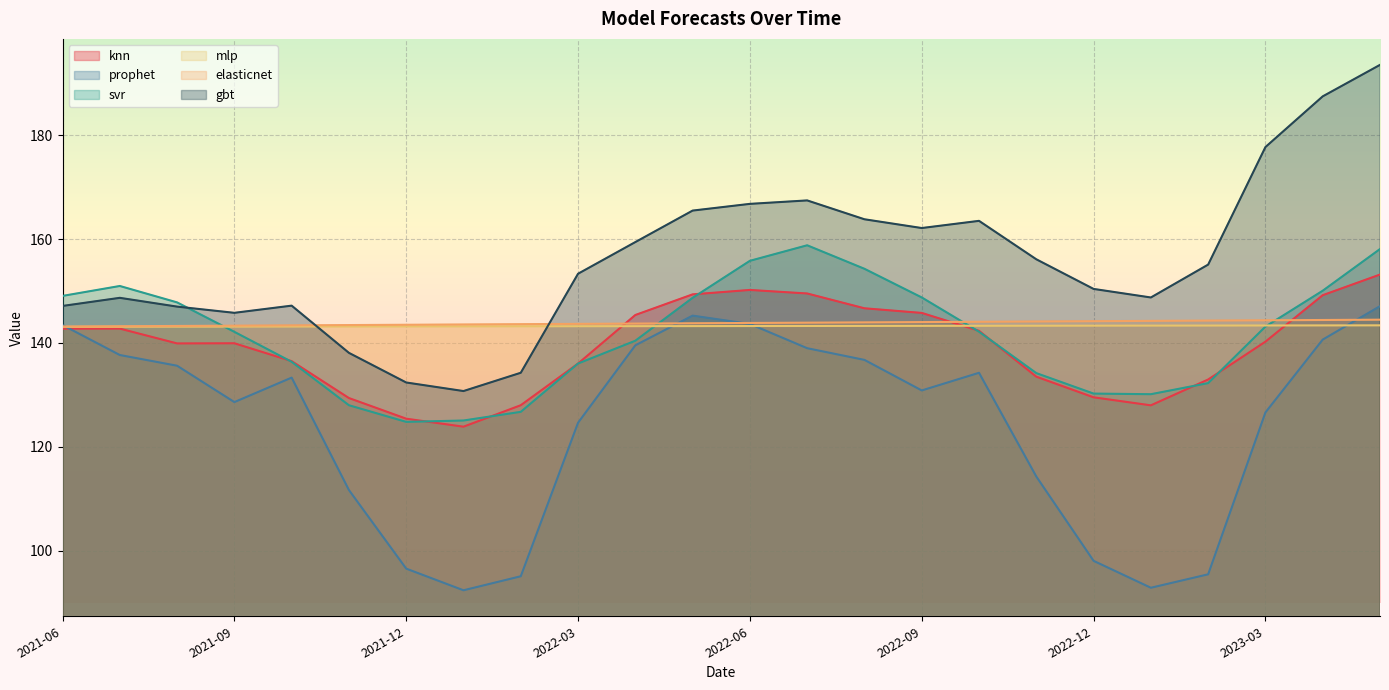

Reading left to right, transcribe all the data shown in this chart.

knn: 2021-06=142.8	2021-07=142.8	2021-08=139.9	2021-09=139.9	2021-10=136.5	2021-11=129.4	2021-12=125.4	2022-01=123.9	2022-02=128.0	2022-03=136.0	2022-04=145.4	2022-05=149.3	2022-06=150.2	2022-07=149.5	2022-08=146.7	2022-09=145.8	2022-10=142.3	2022-11=133.5	2022-12=129.5	2023-01=128.0	2023-02=133.0	2023-03=140.2	2023-04=149.2	2023-05=153.2
prophet: 2021-06=143.4	2021-07=137.7	2021-08=135.6	2021-09=128.6	2021-10=133.3	2021-11=111.7	2021-12=96.6	2022-01=92.4	2022-02=95.1	2022-03=124.7	2022-04=139.5	2022-05=145.3	2022-06=143.7	2022-07=139.0	2022-08=136.7	2022-09=130.9	2022-10=134.3	2022-11=114.3	2022-12=98.1	2023-01=92.9	2023-02=95.5	2023-03=126.6	2023-04=140.6	2023-05=147.1
svr: 2021-06=149.1	2021-07=151.0	2021-08=147.8	2021-09=142.1	2021-10=136.4	2021-11=128.0	2021-12=124.8	2022-01=125.1	2022-02=126.7	2022-03=136.0	2022-04=140.4	2022-05=148.7	2022-06=155.8	2022-07=158.8	2022-08=154.3	2022-09=148.8	2022-10=142.2	2022-11=134.2	2022-12=130.3	2023-01=130.1	2023-02=132.3	2023-03=143.1	2023-04=150.1	2023-05=158.1
mlp: 2021-06=143.1	2021-07=143.1	2021-08=143.1	2021-09=143.1	2021-10=143.2	2021-11=143.2	2021-12=143.2	2022-01=143.2	2022-02=143.2	2022-03=143.2	2022-04=143.2	2022-05=143.2	2022-06=143.3	2022-07=143.3	2022-08=143.3	2022-09=143.3	2022-10=143.3	2022-11=143.3	2022-12=143.3	2023-01=143.3	2023-02=143.4	2023-03=143.4	2023-04=143.4	2023-05=143.4
elasticnet: 2021-06=143.2	2021-07=143.2	2021-08=143.3	2021-09=143.3	2021-10=143.4	2021-11=143.4	2021-12=143.5	2022-01=143.6	2022-02=143.6	2022-03=143.7	2022-04=143.7	2022-05=143.8	2022-06=143.8	2022-07=143.9	2022-08=144.0	2022-09=144.0	2022-10=144.1	2022-11=144.1	2022-12=144.2	2023-01=144.2	2023-02=144.3	2023-03=144.4	2023-04=144.4	2023-05=144.5
gbt: 2021-06=147.1	2021-07=148.7	2021-08=147.0	2021-09=145.8	2021-10=147.2	2021-11=138.1	2021-12=132.4	2022-01=130.7	2022-02=134.3	2022-03=153.3	2022-04=159.4	2022-05=165.5	2022-06=166.8	2022-07=167.4	2022-08=163.8	2022-09=162.1	2022-10=163.5	2022-11=156.1	2022-12=150.4	2023-01=148.8	2023-02=155.1	2023-03=177.7	2023-04=187.4	2023-05=193.5